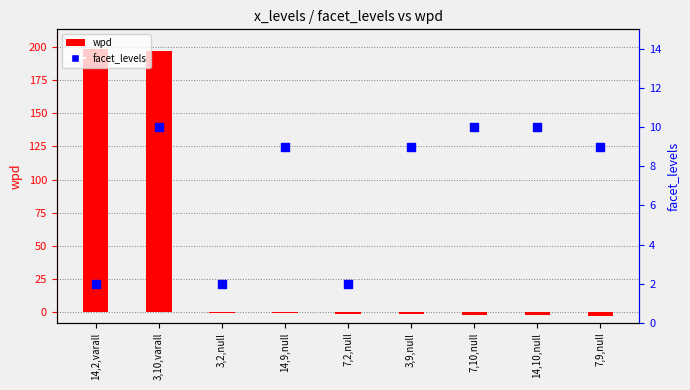

Which series has the largest Y range (max minus min)?

wpd